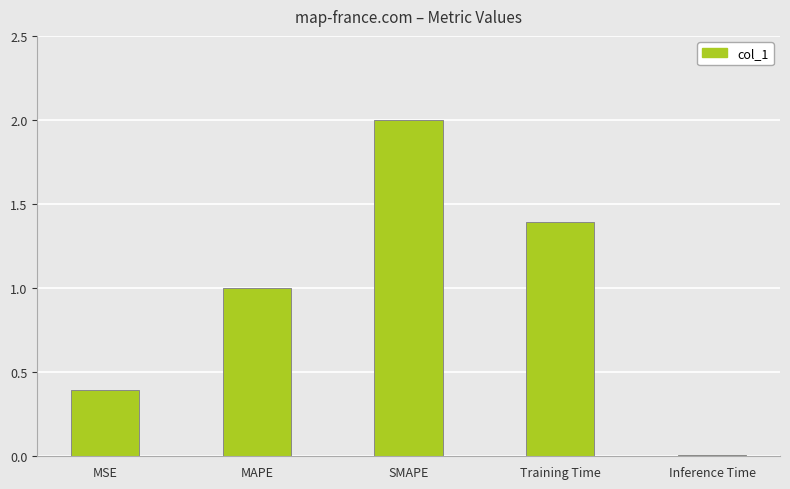

What is the sum of the values at MAPE and Training Time?

2.4